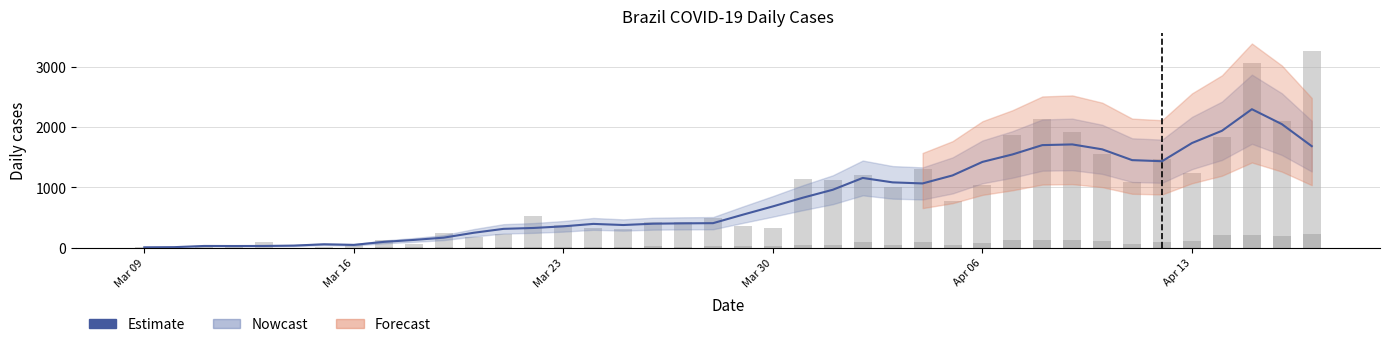

Is it true that new_deaths equals 0.0 at Mar 09?

True